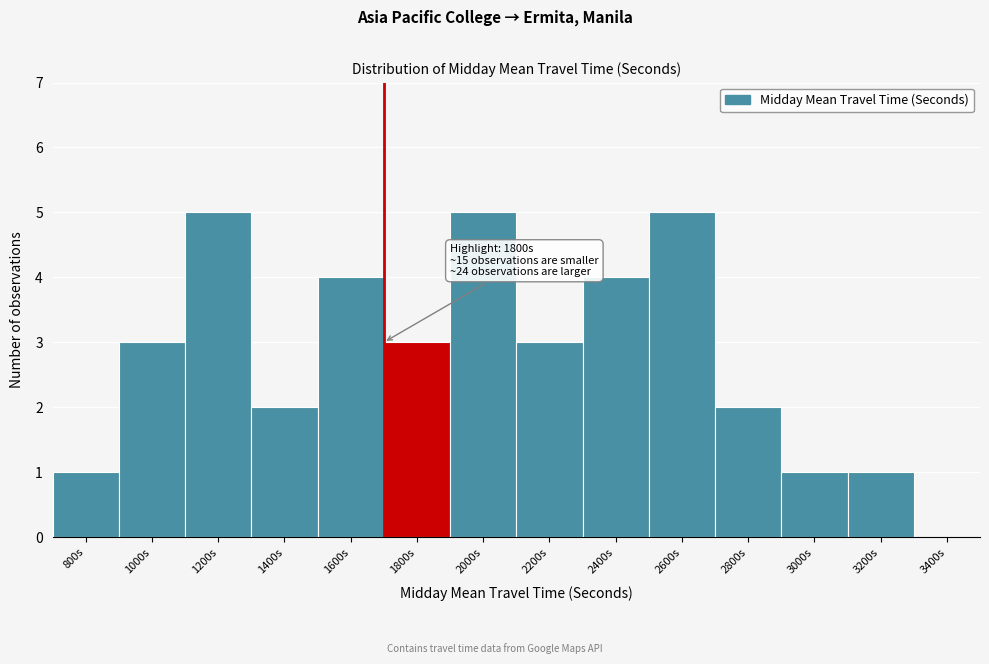

Reading left to right, extract all data points from this chart.

800s=1	1000s=3	1200s=5	1400s=2	1600s=4	1800s=3	2000s=5	2200s=3	2400s=4	2600s=5	2800s=2	3000s=1	3200s=1	3400s=0